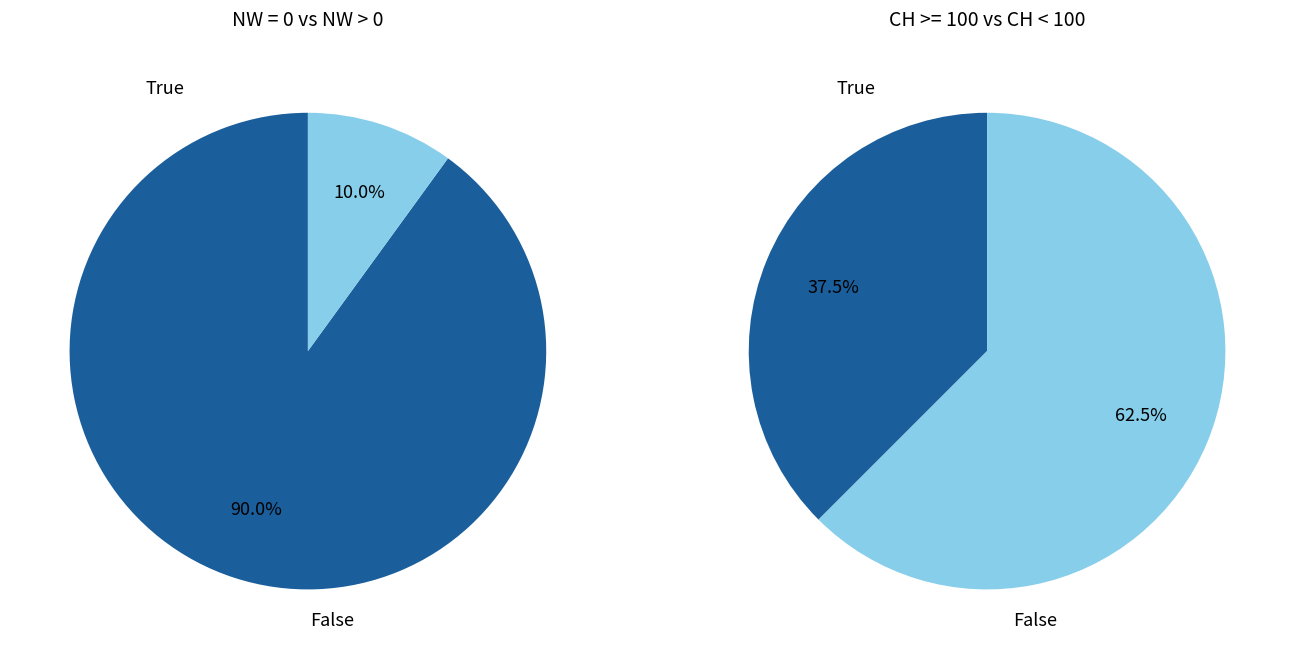

Is the sum of NW = 0 and NW > 0 greater than half?

Yes